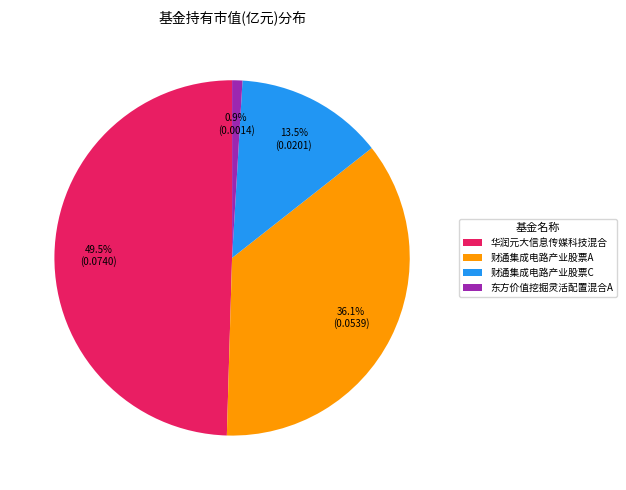

How many segments does this pie chart have?

4